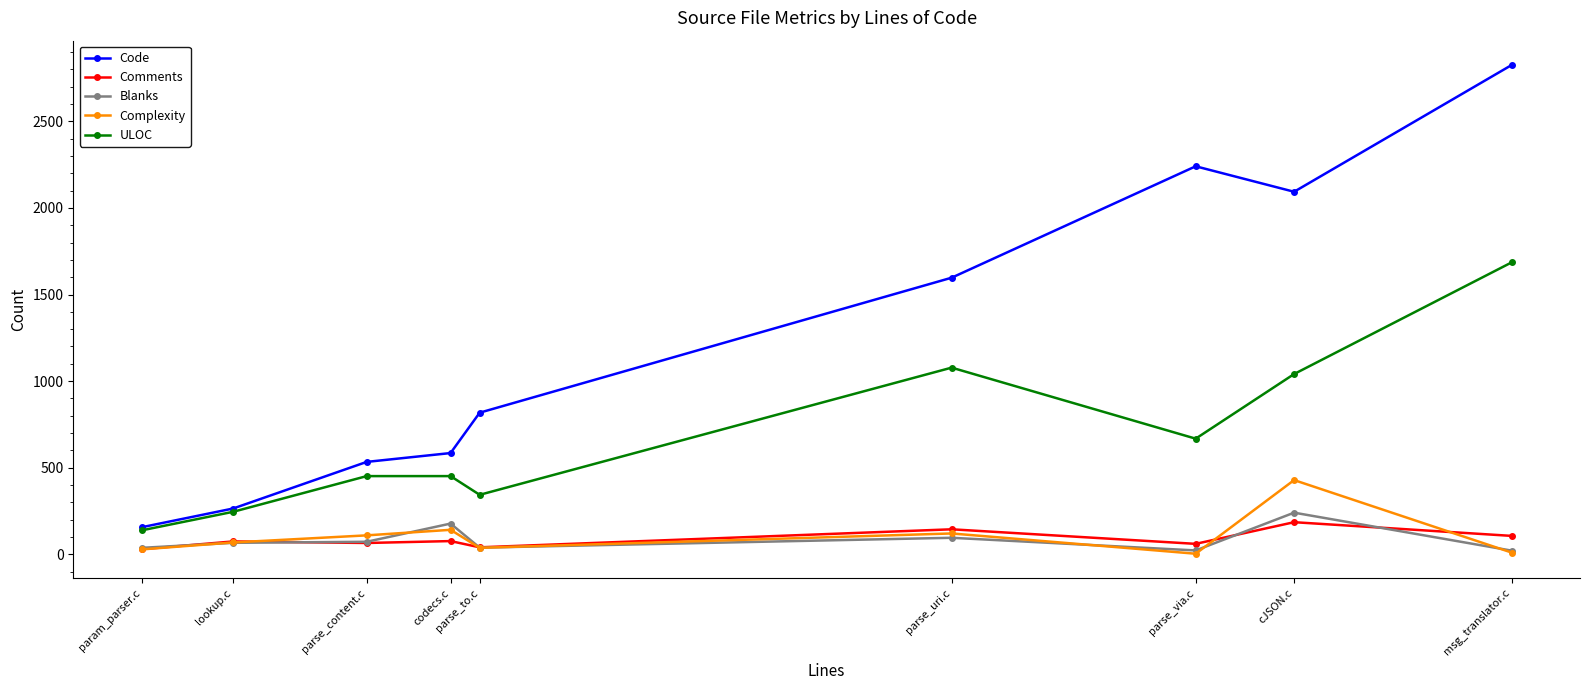

How many distinct data groups are displayed?

5